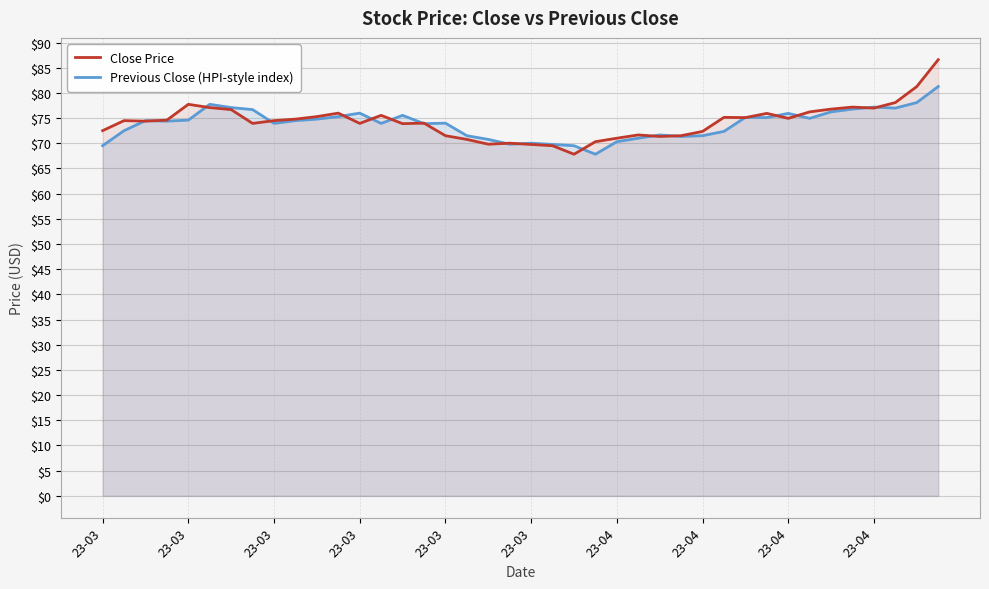

What is the label of the 17th point from the right?

23